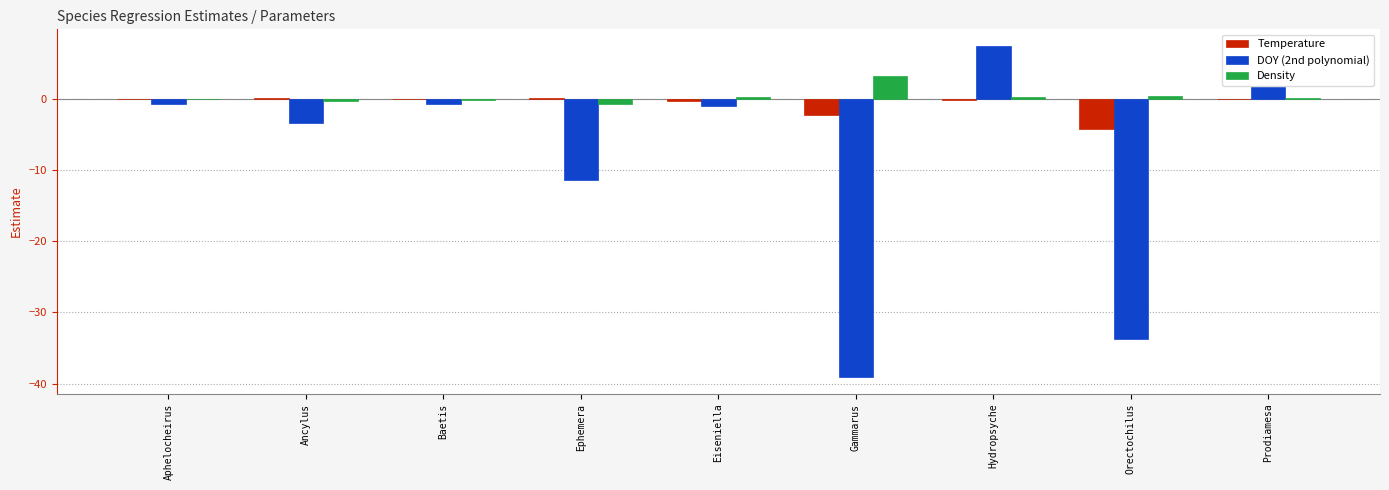

What is the sum of all DOY (2nd polynomial) values?

-81.0